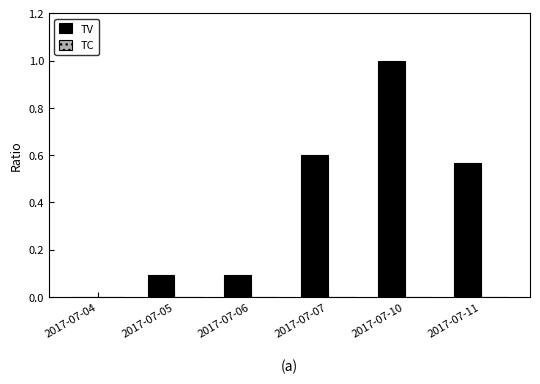

Between 2017-07-04 and 2017-07-11, which series saw the biggest shift?

TV